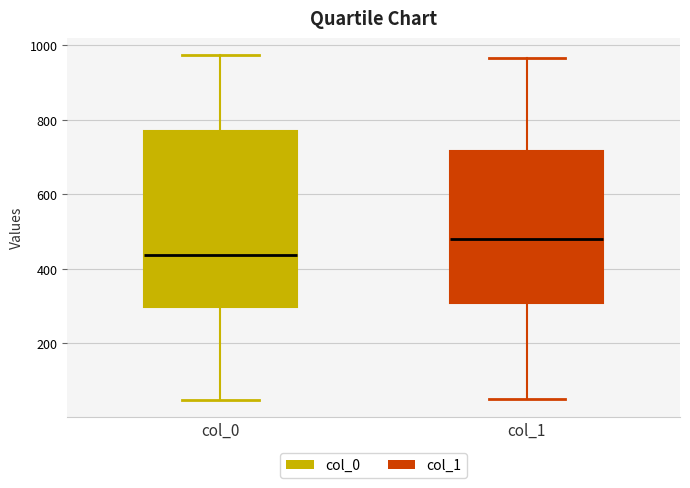

Which box is the tallest, from its lower edge to its upper edge?

col_0